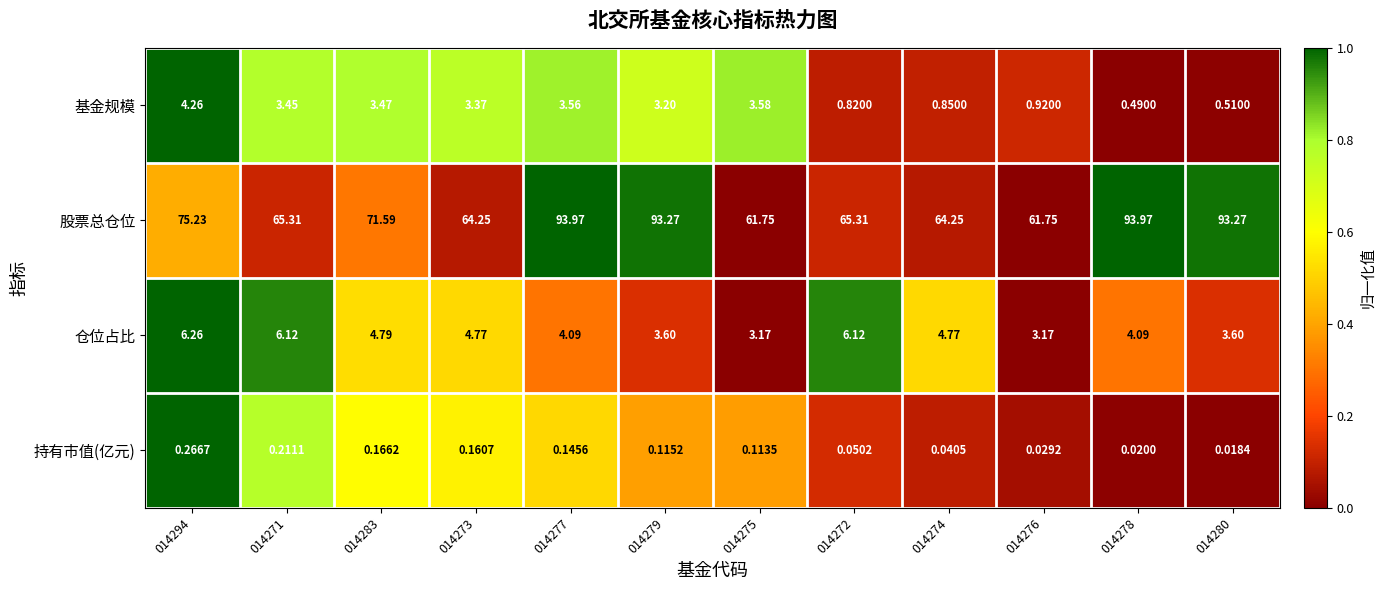

How many categories are shown in the chart?

12